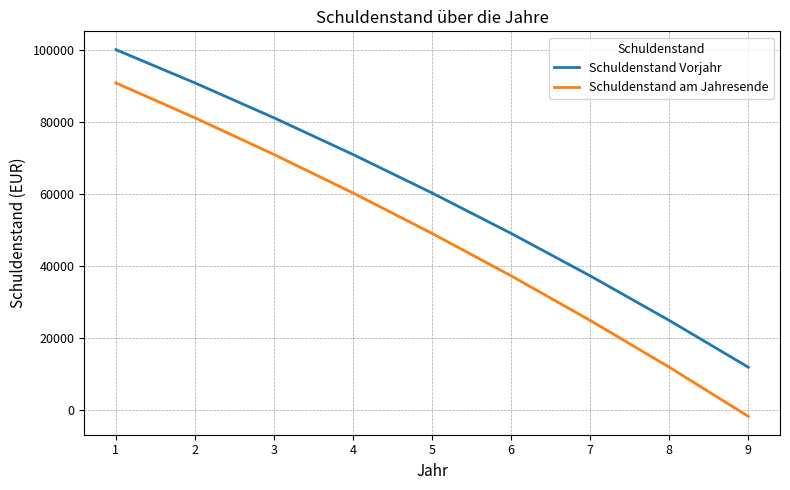

The value of Schuldenstand am Jahresende at 5 is 28809.0. True or false?

False